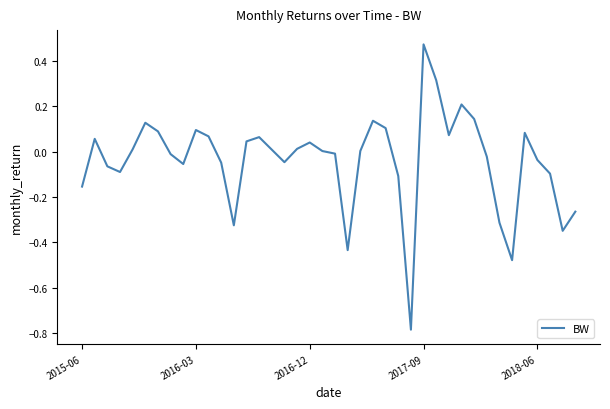

What is the difference between the maximum and minimum values?

1.3